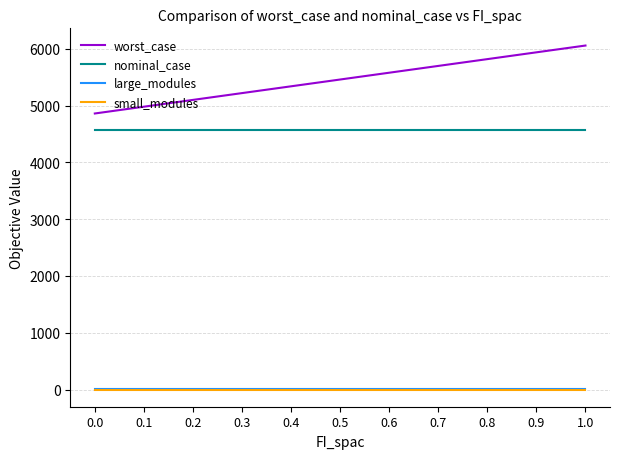

What are all the series names shown in the legend?

worst_case, nominal_case, large_modules, small_modules